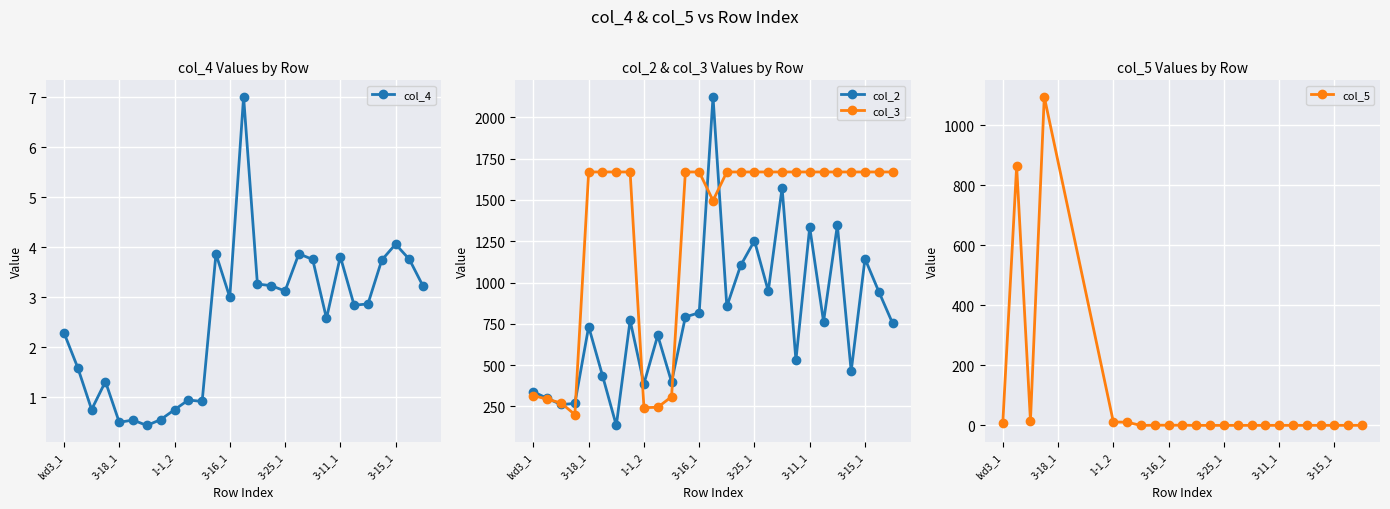

At 3-4_1, list the series in order from largest to smallest.

col_3, col_2, col_4